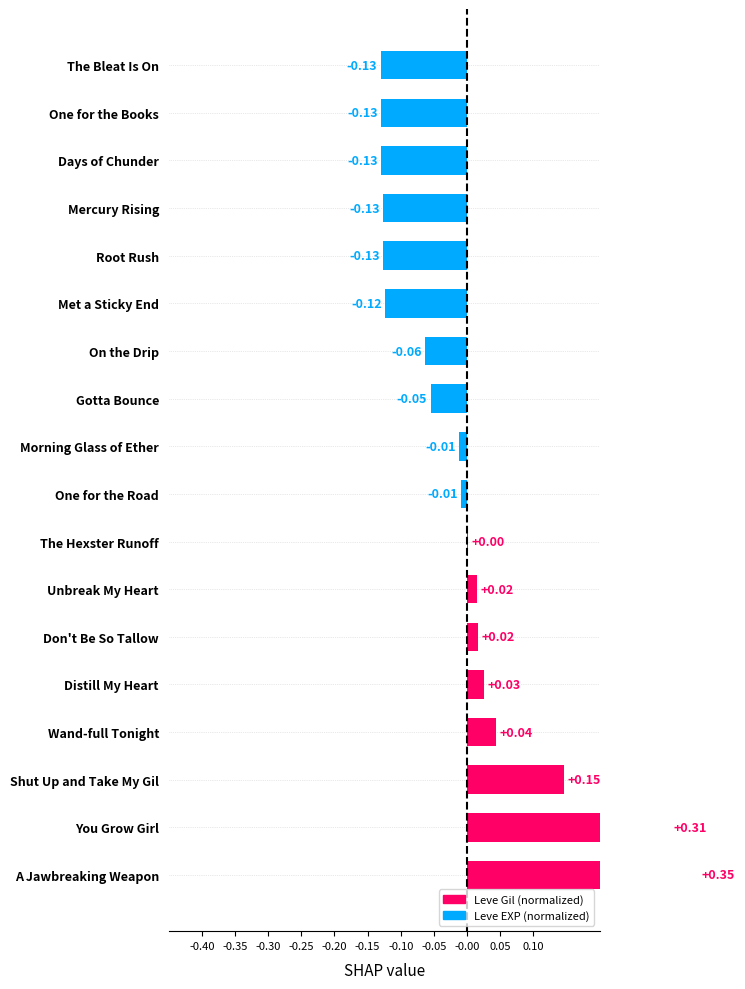

How many values exceed 0?

8